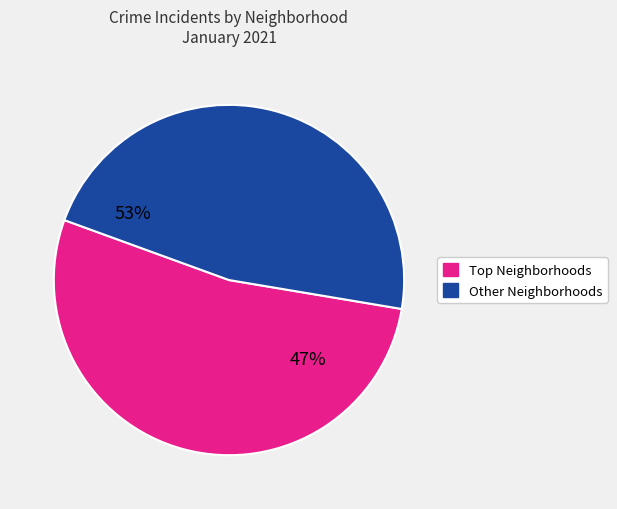

To the nearest percent, what is the difference between the largest and smallest slice percentages?

6%